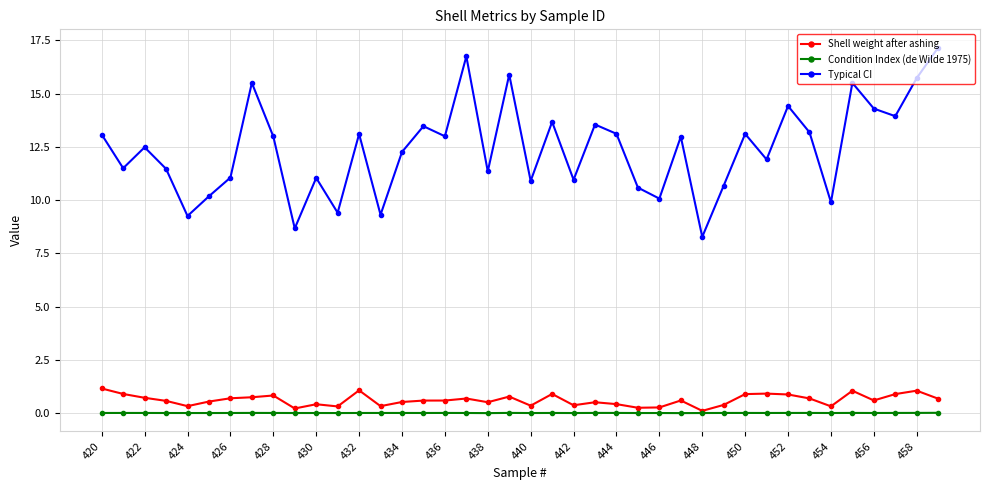

What is the maximum value shown in the chart?

17.2